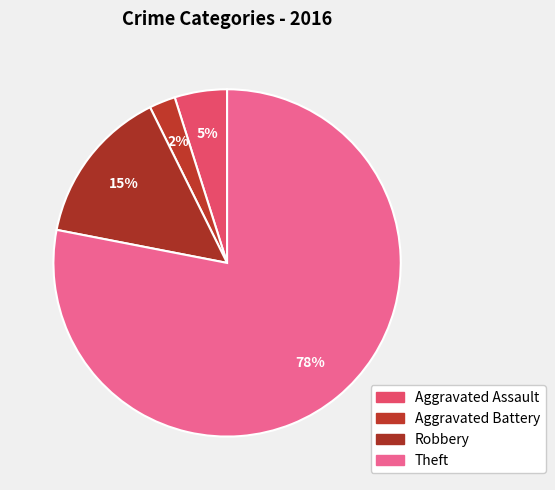

To the nearest percent, what percentage of the pie is Theft?

78%